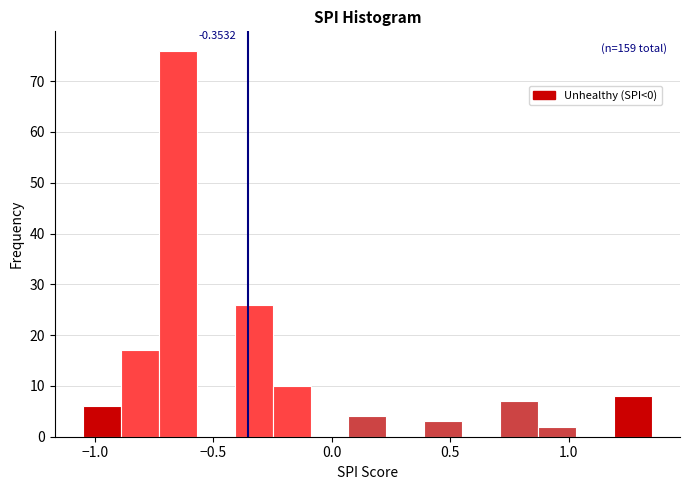

Around what value on the x-axis is the tallest bar? Give the approximate position of its centre, as read against the axis.

-0.65